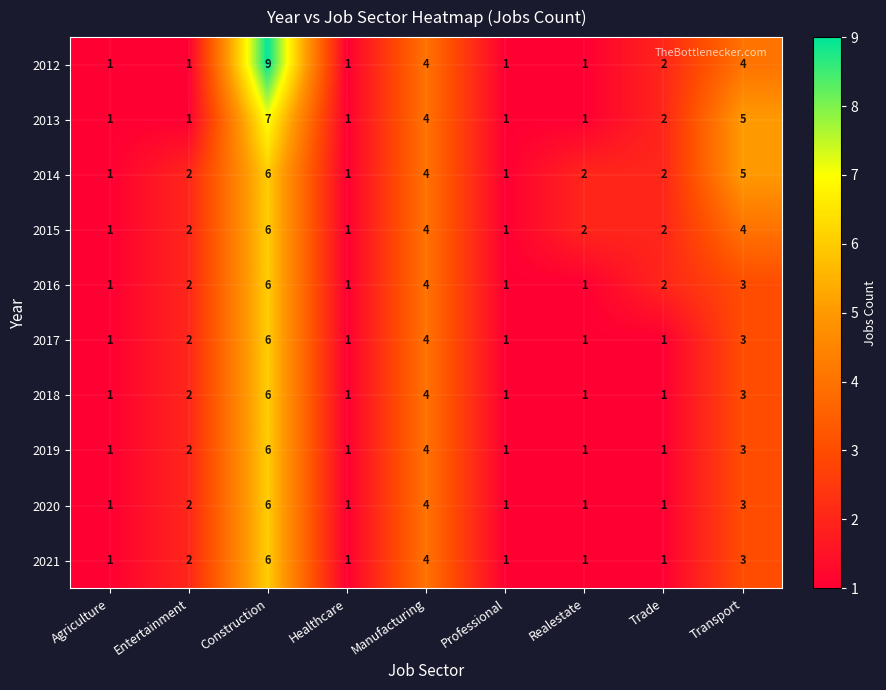

Is it true that 2021 equals 2 at Entertainment?

True